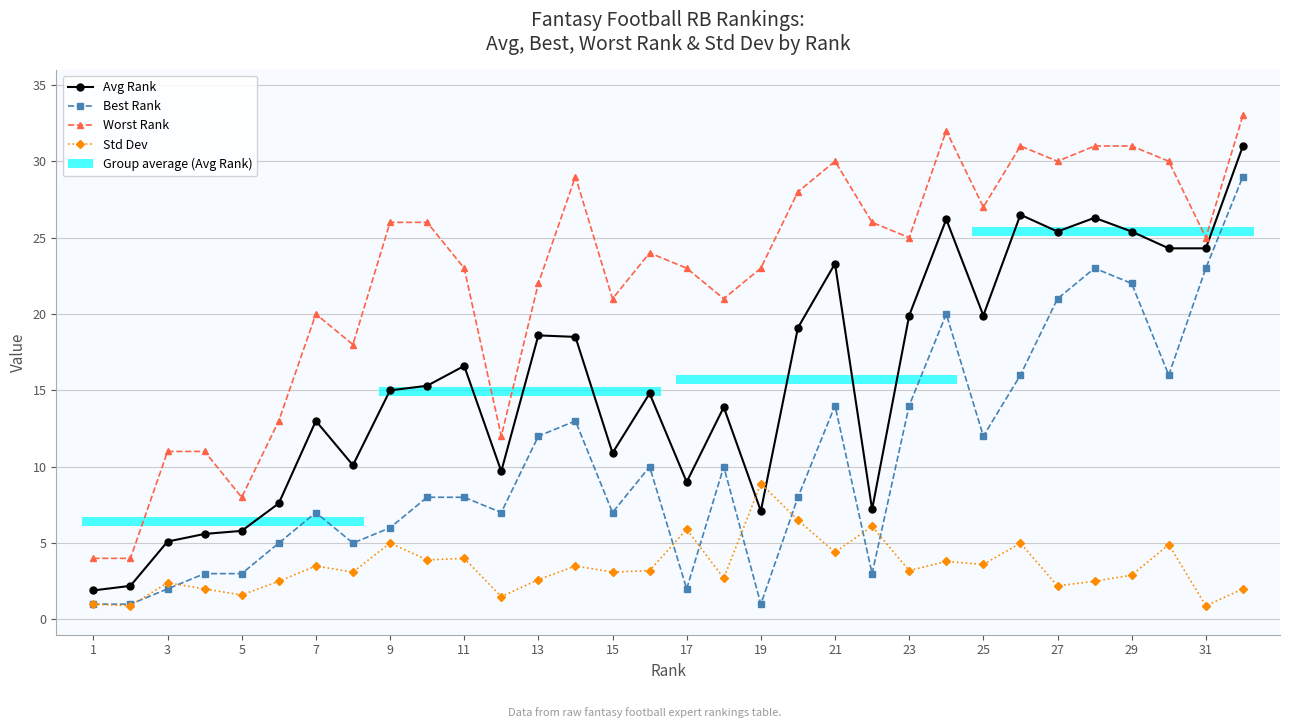

What is the value of the Best Rank point at the 15th from the left?

7.0